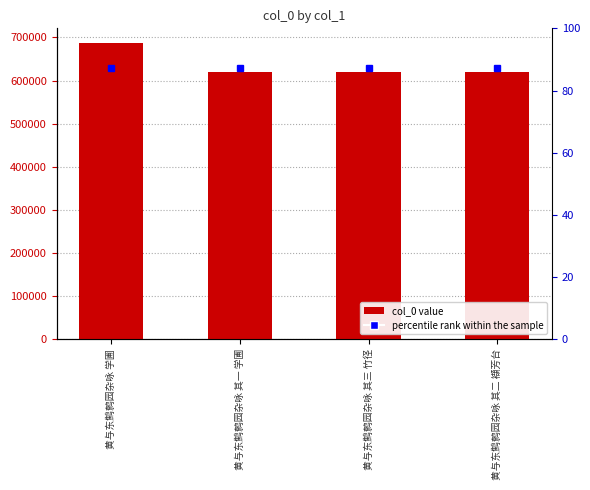

Approximately how many times larger is the value at 黄与东鹪鹩园杂咏 其一 学圃 compared to 黄与东鹪鹩园杂咏 学圃?

0.9